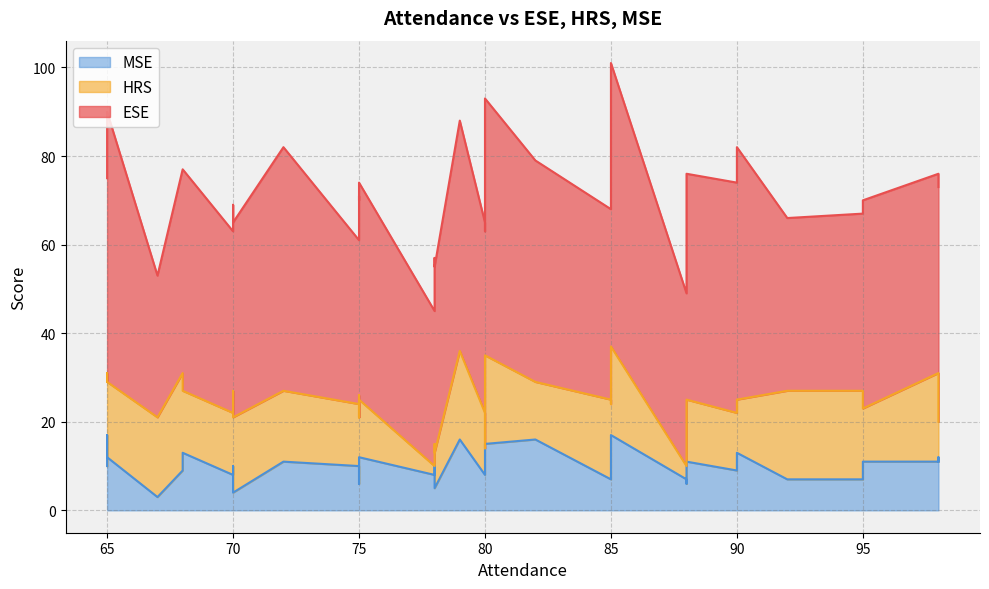

What is the label of the 3rd point from the left?

67